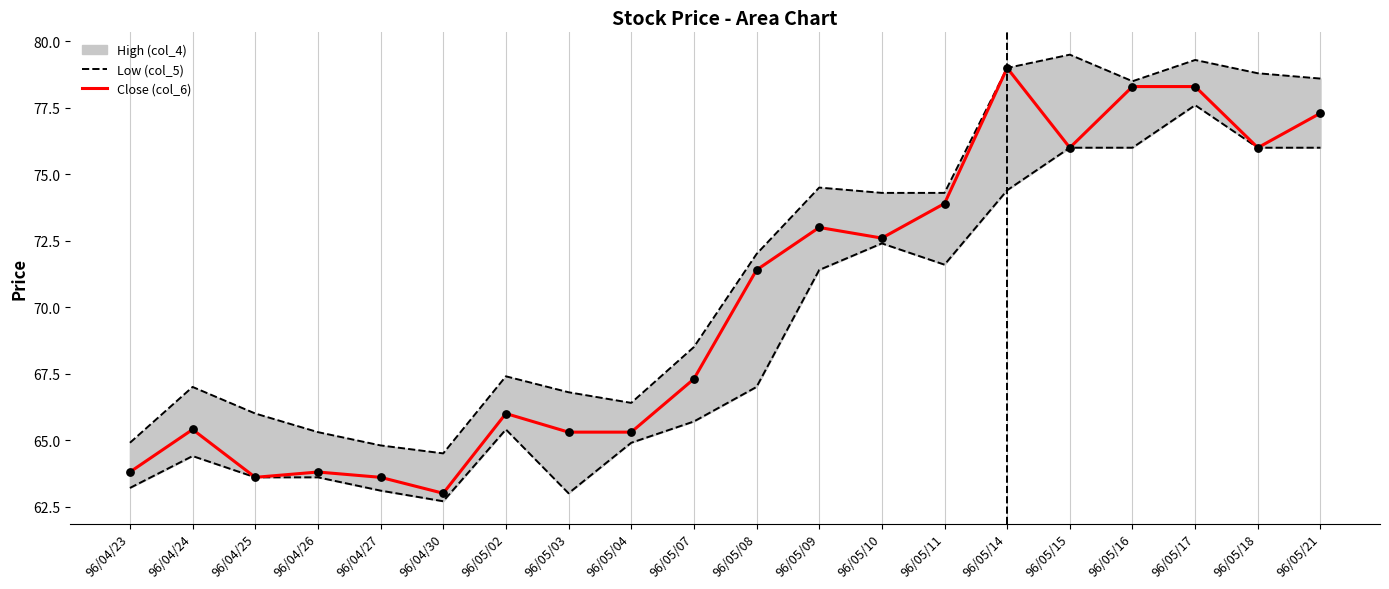

Which series has the widest spread of Y values?

Close (col_6)